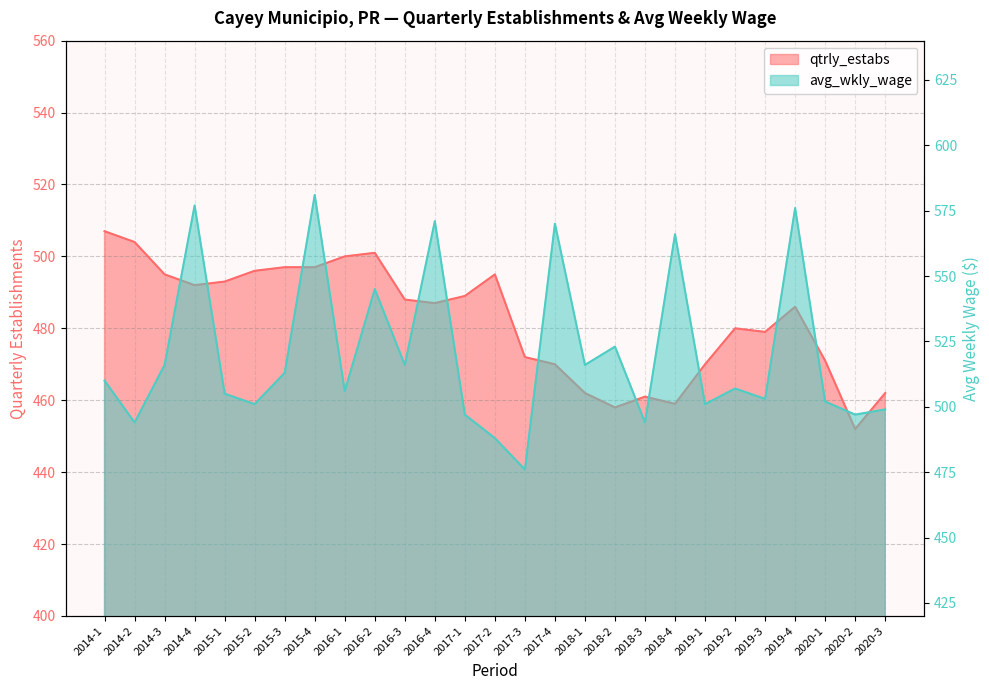

What are all the series names shown in the legend?

qtrly_estabs, avg_wkly_wage